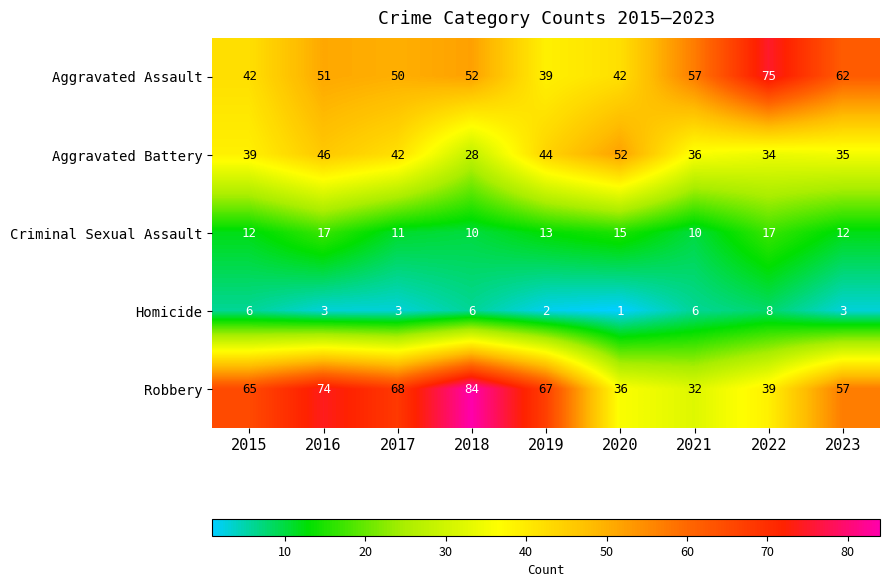

Which category has the lowest value in the Homicide series?

2020